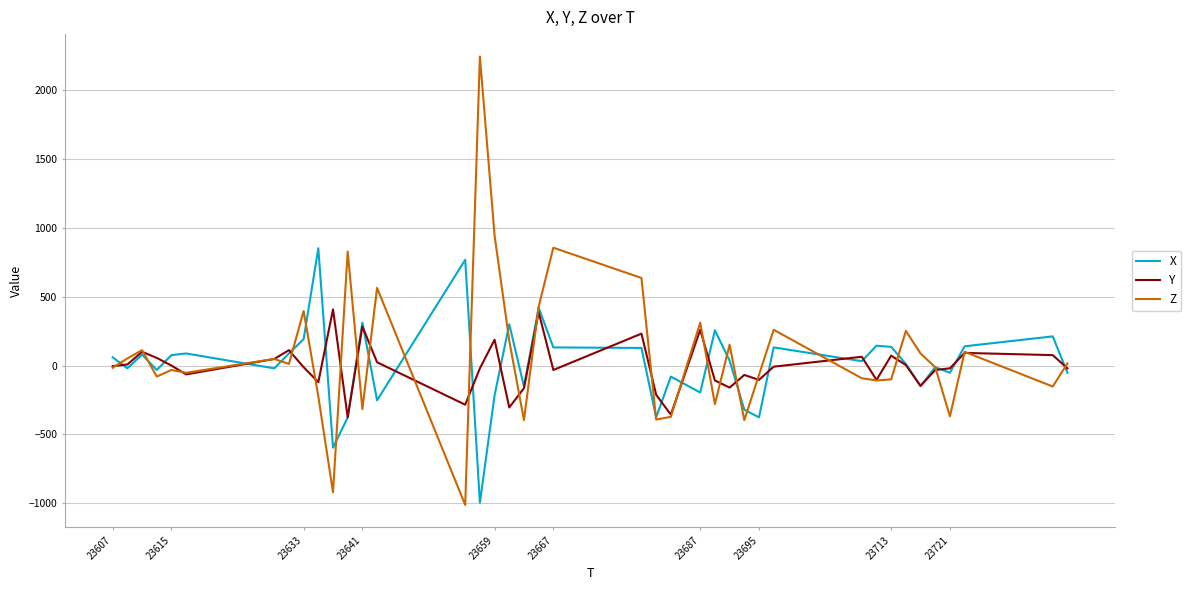

Which series has the widest spread of values?

Z